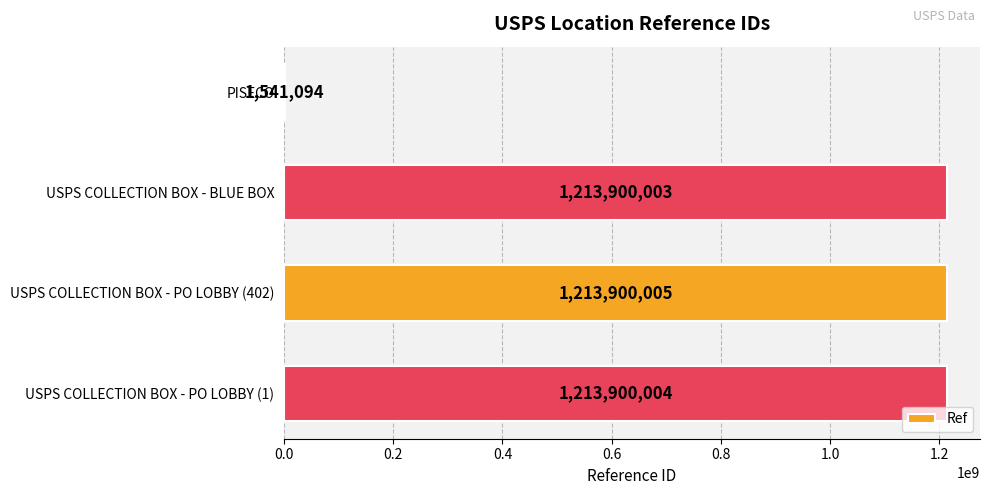

Reading top to bottom, what are all the values shown in this chart?

PISECO=1541094	USPS COLLECTION BOX - BLUE BOX=1213900003	USPS COLLECTION BOX - PO LOBBY (402)=1213900005	USPS COLLECTION BOX - PO LOBBY (1)=1213900004